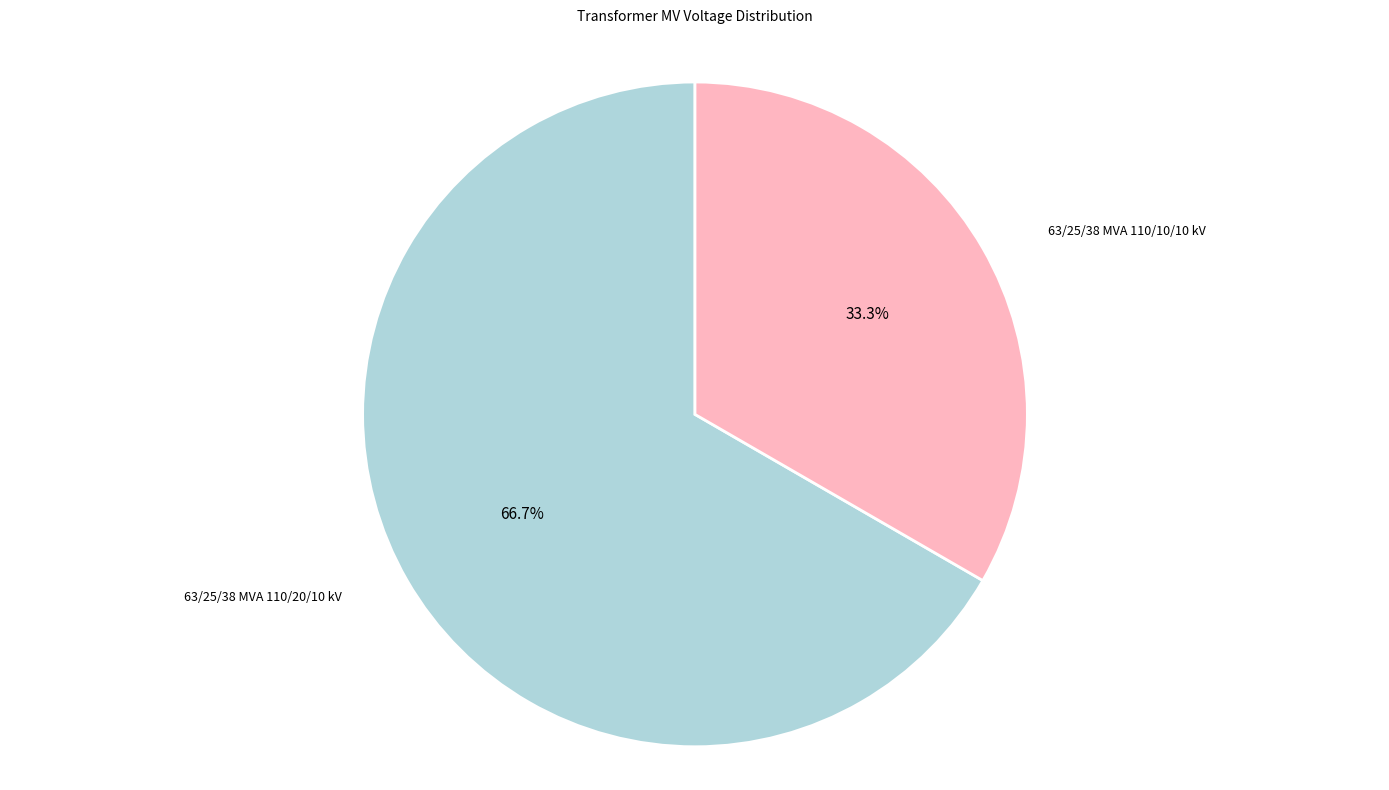

Is there any slice that represents more than half of the pie?

Yes